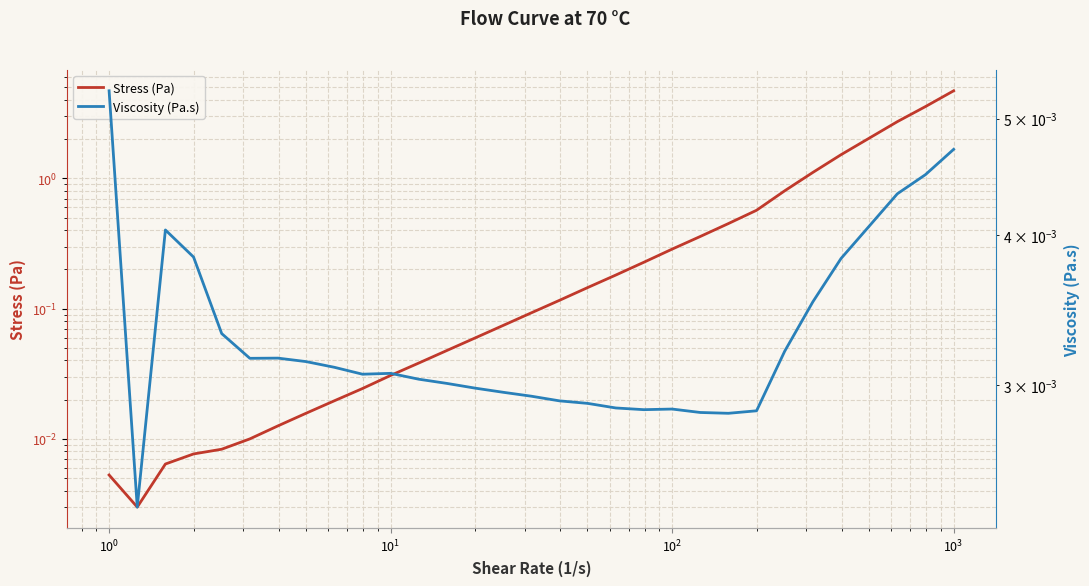

What is the sum of all Viscosity (Pa.s) values?

0.1